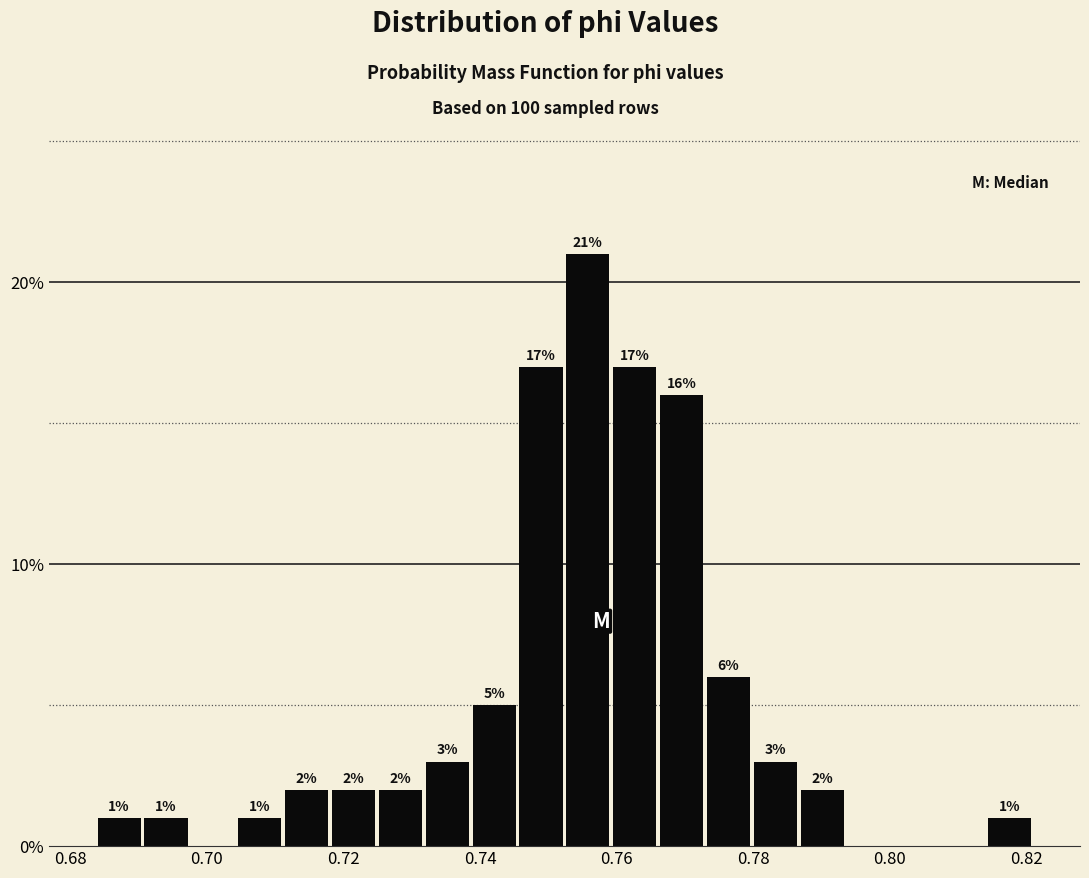

Read against the x-axis, roughly where is the centre of the tallest bar?

0.756